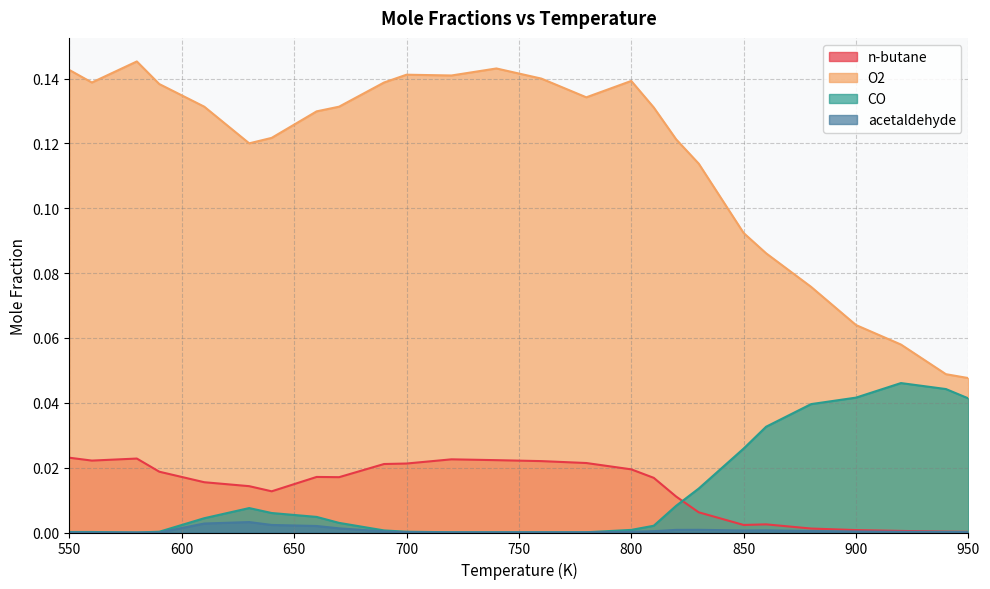

At which category is the sum across all series the highest?

580